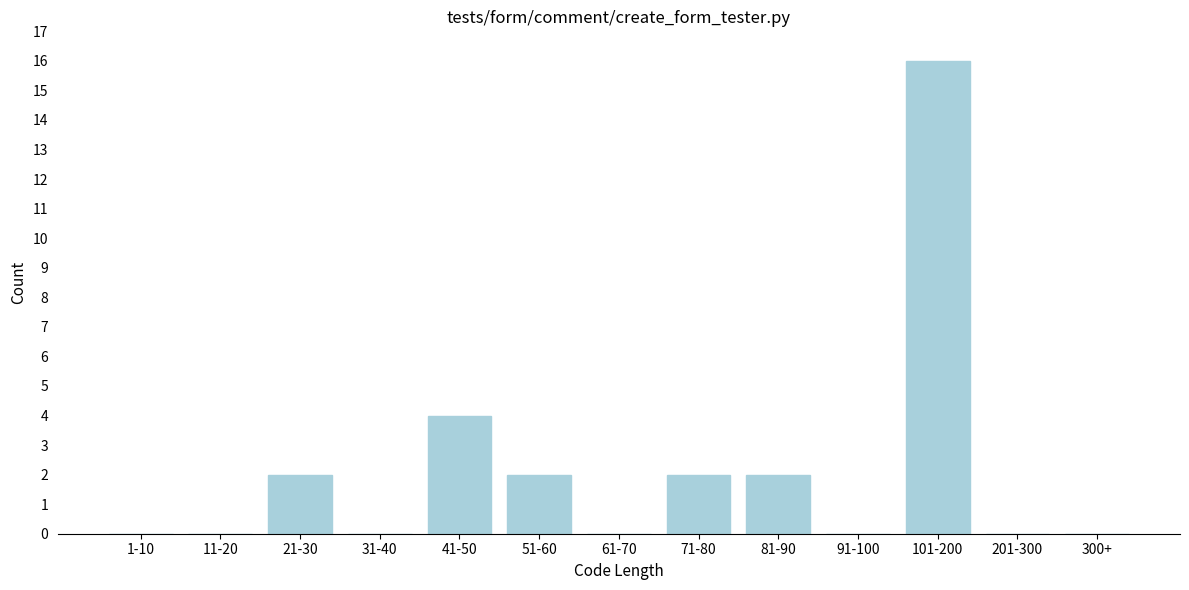

Reading left to right, list all the values displayed in this chart.

1-10=0	11-20=0	21-30=2	31-40=0	41-50=4	51-60=2	61-70=0	71-80=2	81-90=2	91-100=0	101-200=16	201-300=0	300+=0